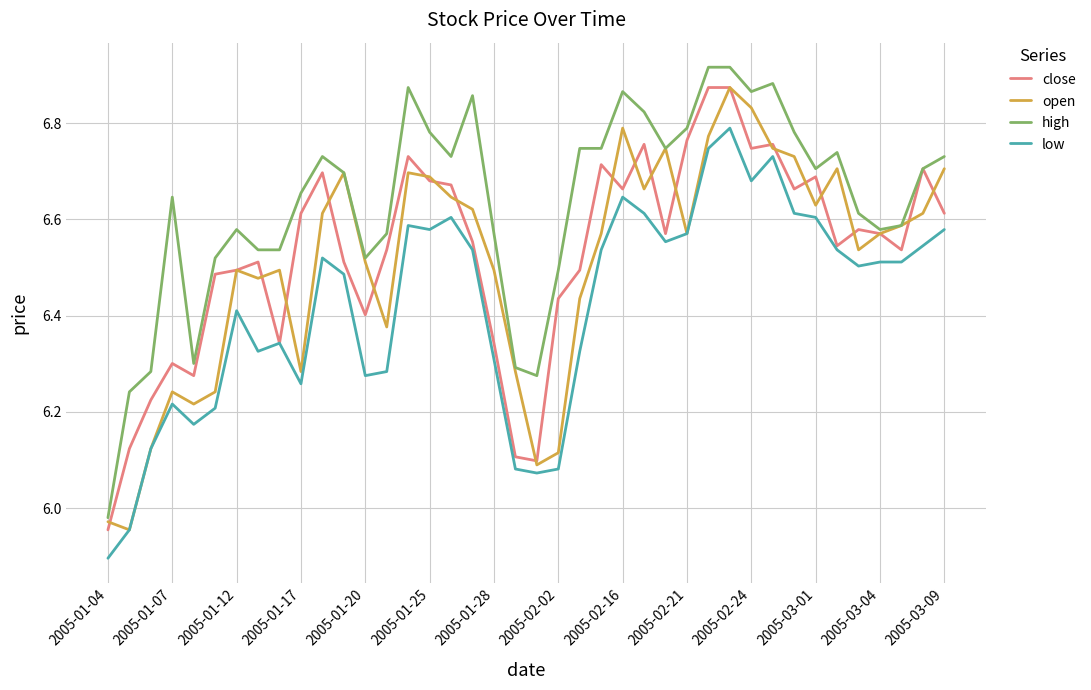

Which series has the widest spread of values?

high